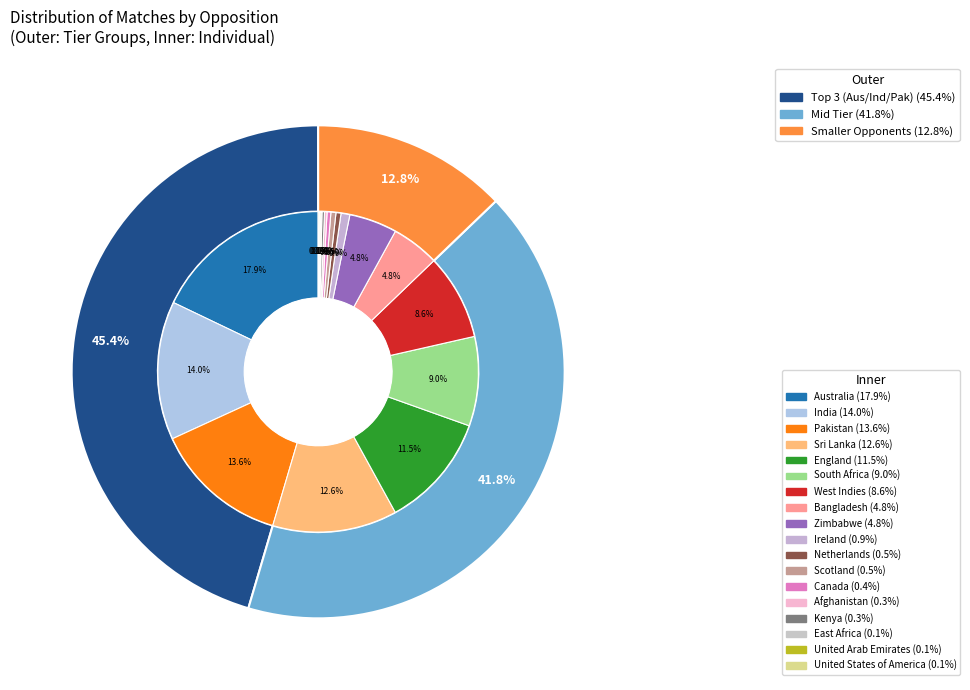

Which slice is the smallest?

East Africa